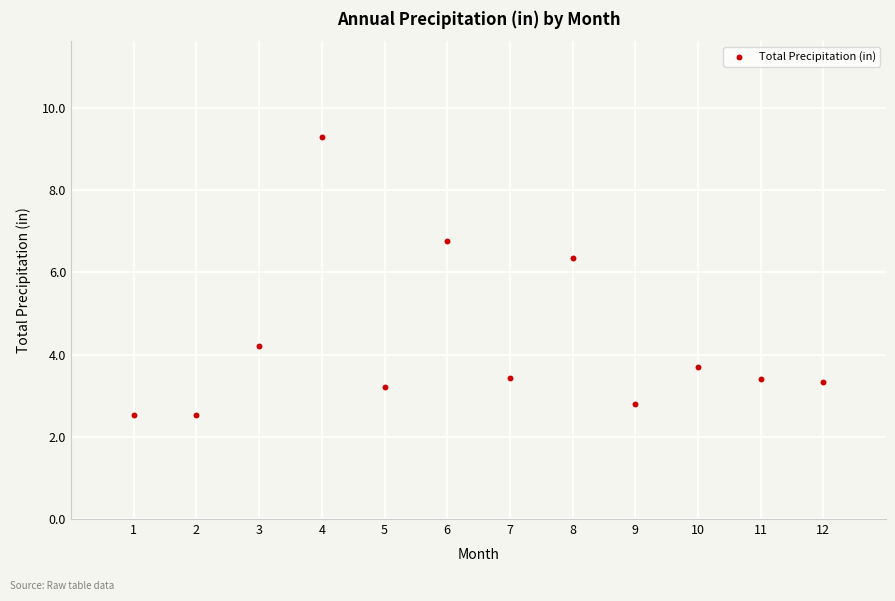

What Y value in the scatter plot is closest to 5?

4.2